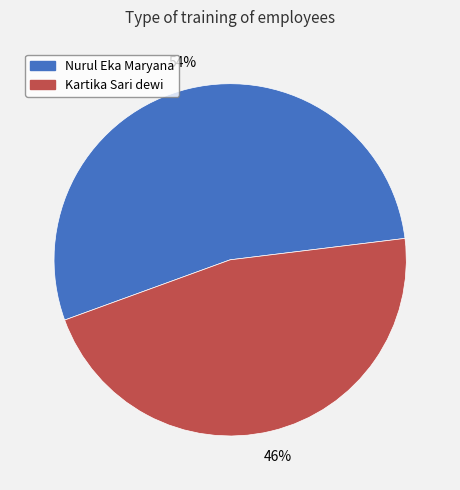

To the nearest percent, what percentage of the pie is Nurul Eka Maryana?

54%